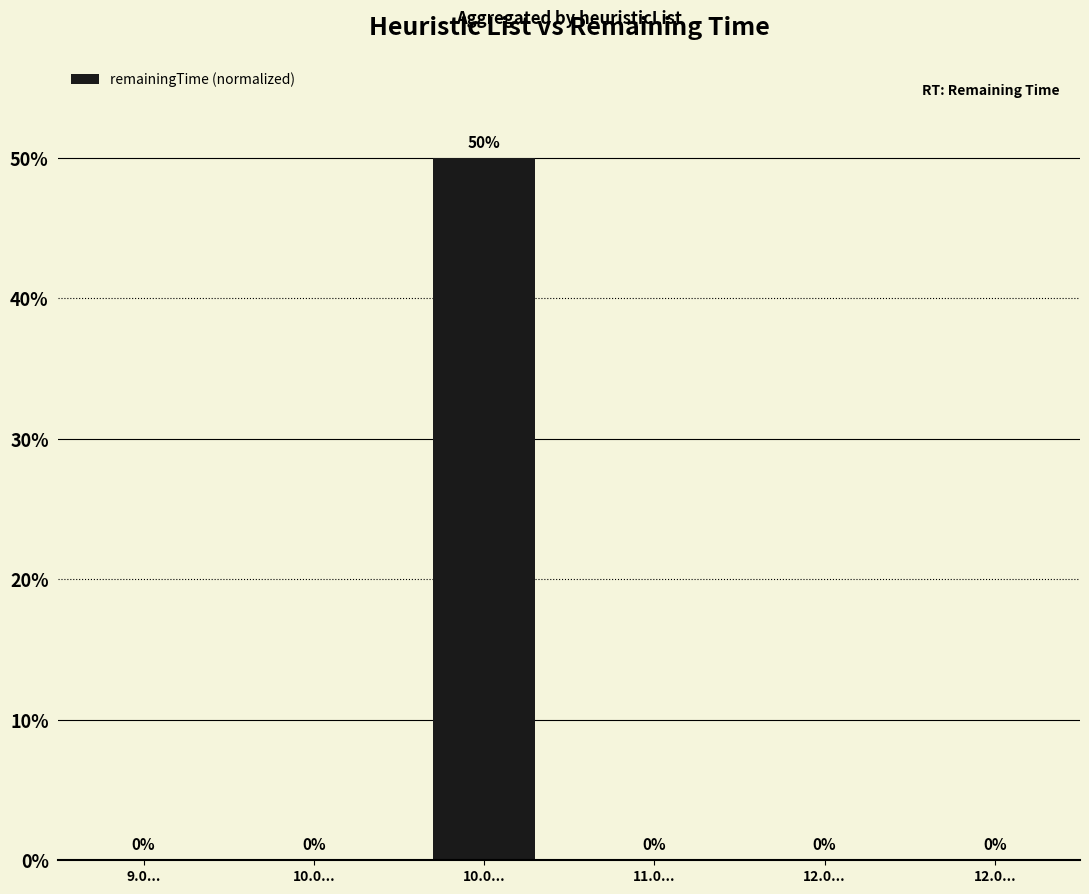

Rank the categories by value from lowest to highest.

12.0..., 12.0..., 9.0..., 11.0..., 10.0..., 10.0...